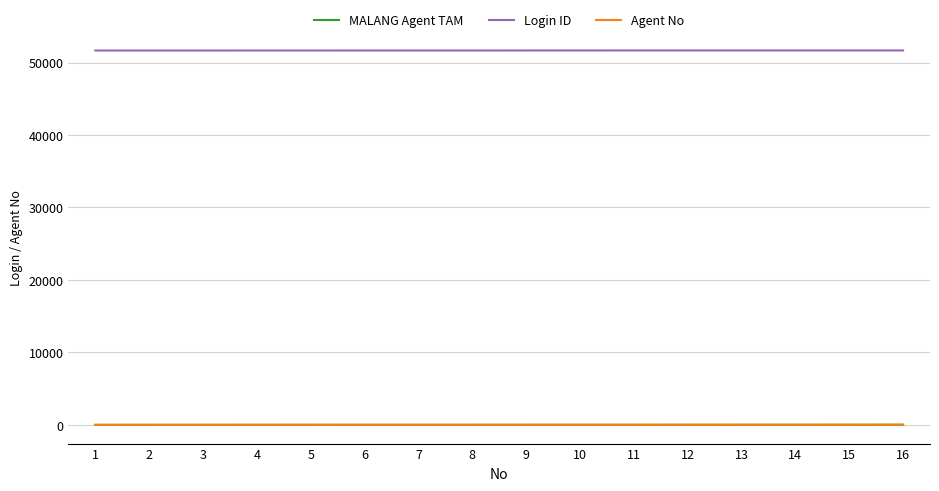

Does the chart display data point markers on the line(s)?

No